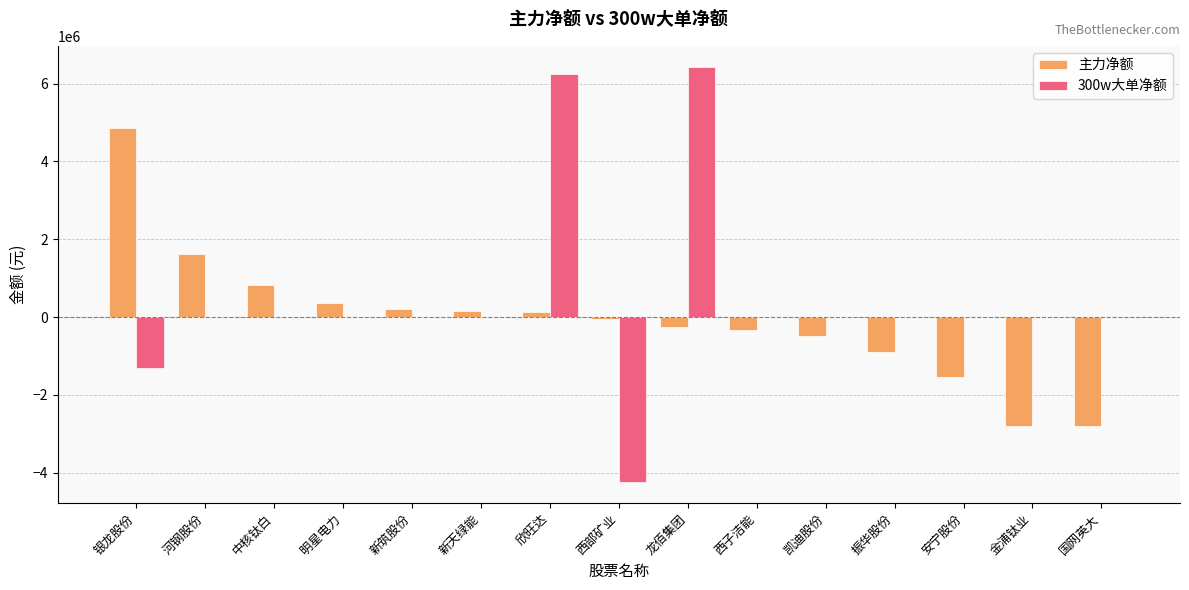

Which series has the largest total across all categories?

300w大单净额